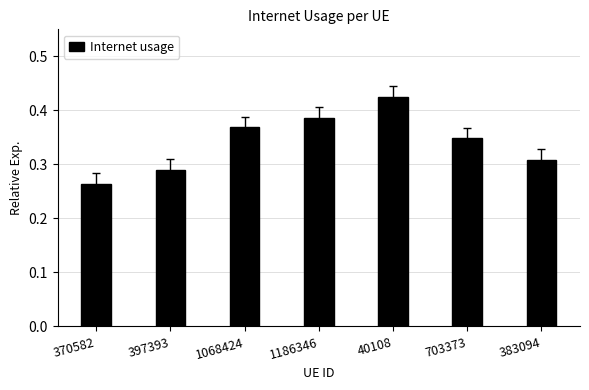

List the labels in order of value, largest first.

40108, 1186346, 1068424, 703373, 383094, 397393, 370582